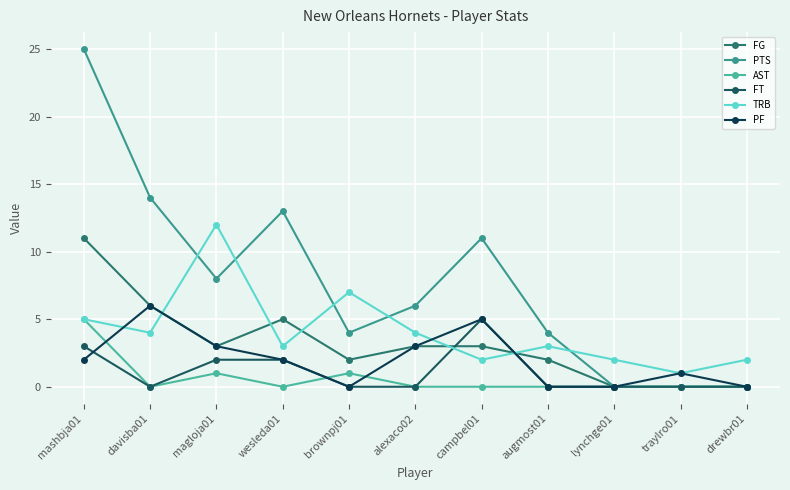

The value of PTS at augmost01 is 2. True or false?

False